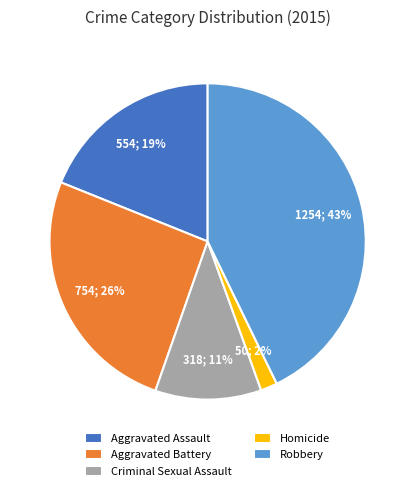

What is the largest slice in the pie chart?

Robbery